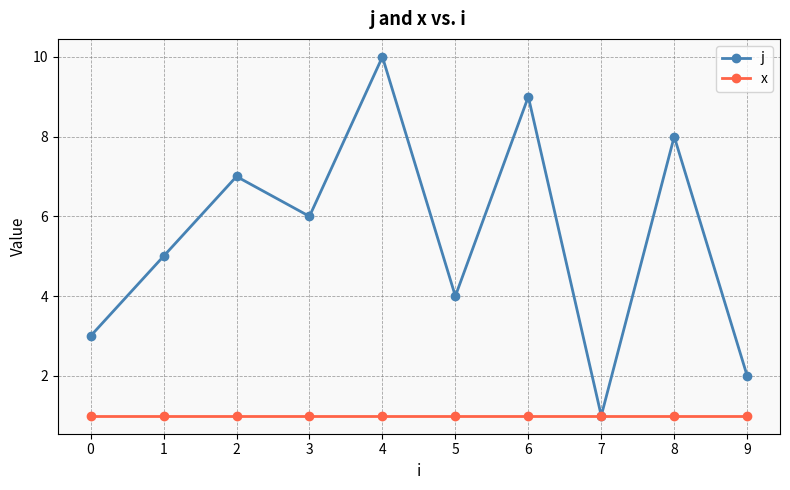

List the series in order of their peak value, lowest first.

x, j